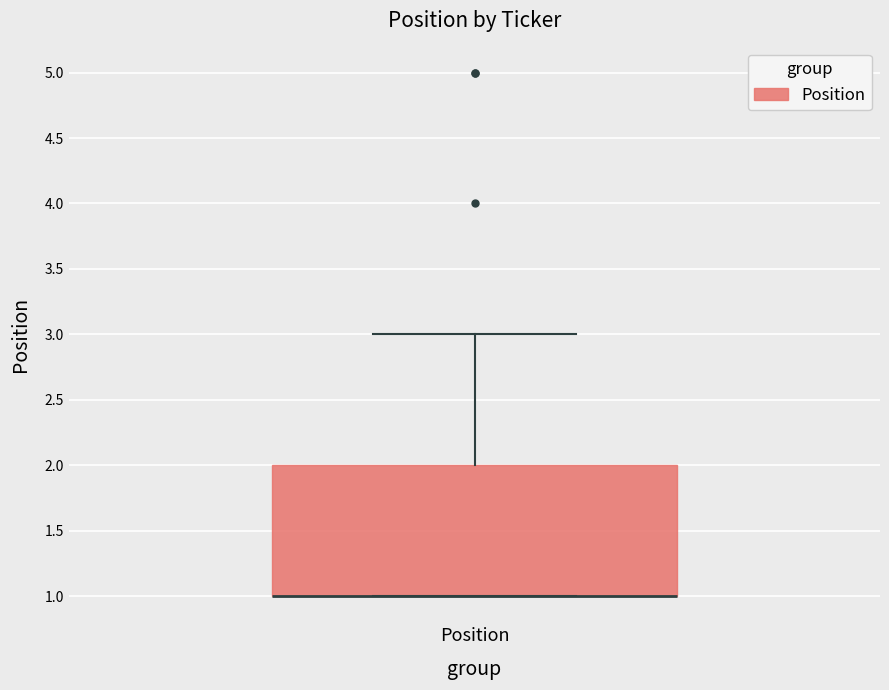

Transcribe this box plot: give where the median line is, the range the box spans, and where the two whiskers end, as read against the y-axis. The values are not printed on the chart, so give them approximately, as read against the axis.

median 1 (drawn on the box's lower edge), box 1 to 2, whiskers 1 to 3